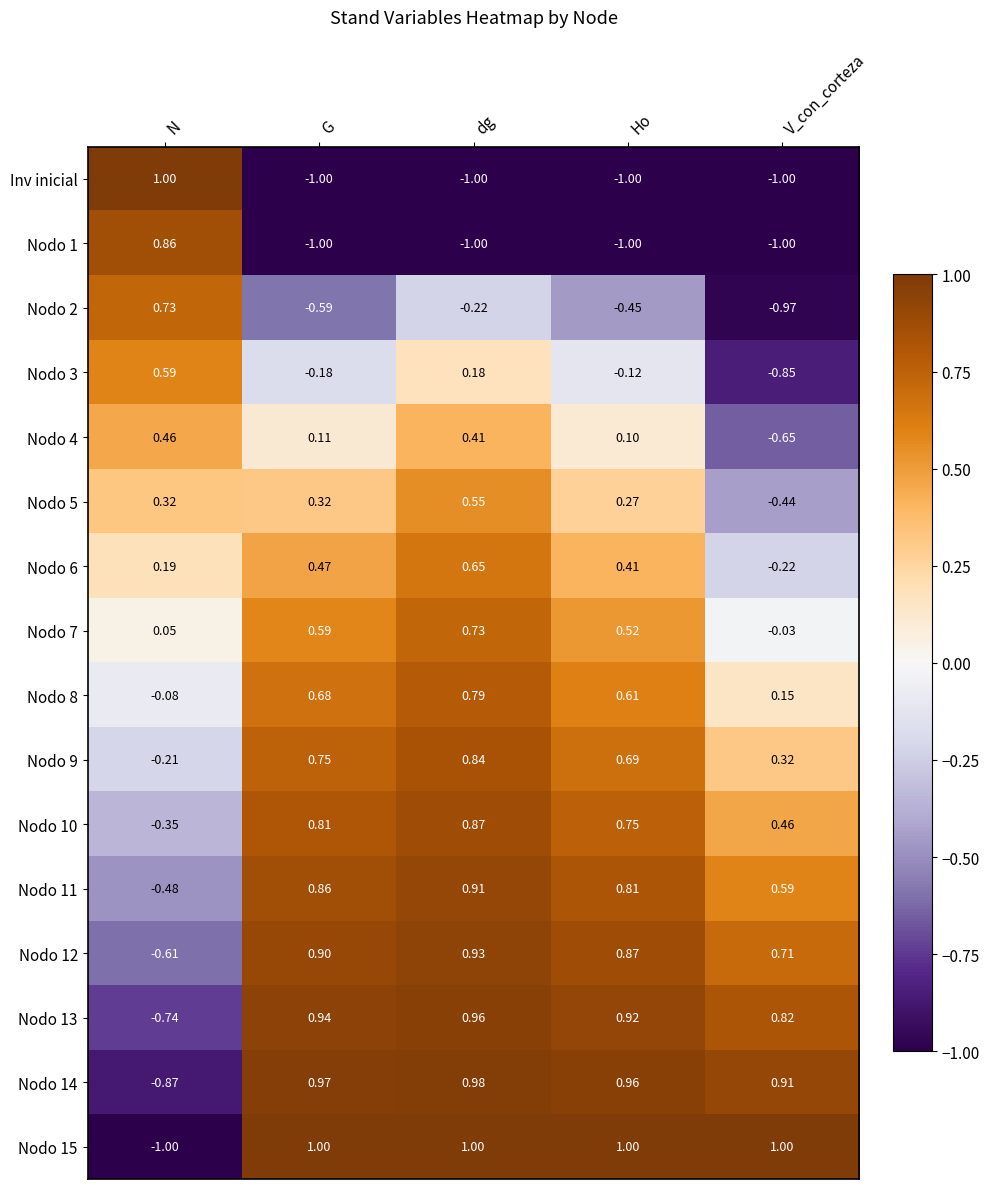

How many data points does each series have?

5